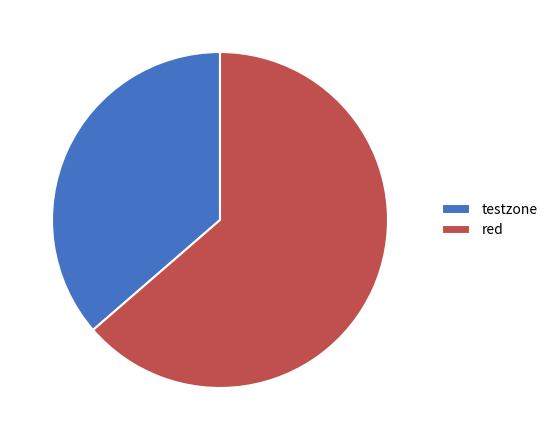

Is the sum of red and testzone greater than half?

Yes